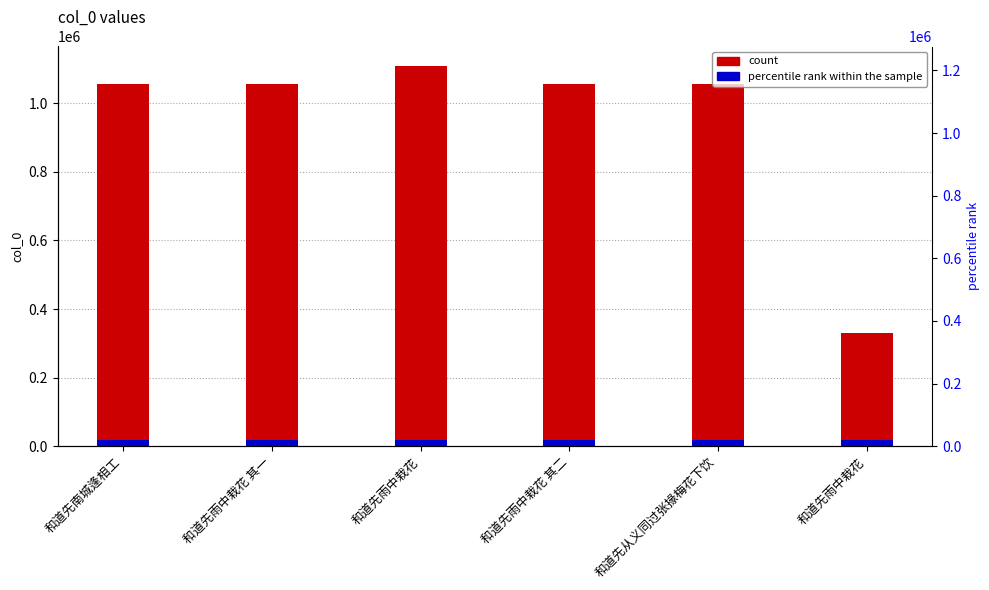

How many data points does each series have?

6